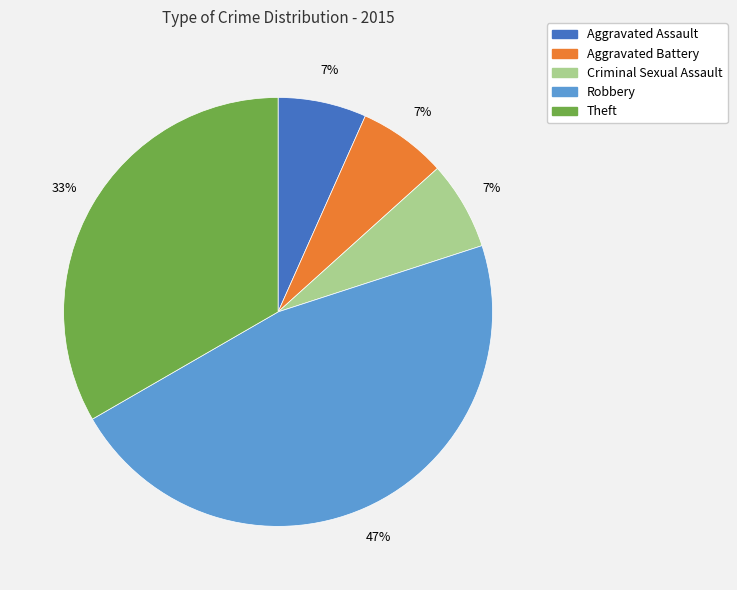

What is the largest slice in the pie chart?

Robbery